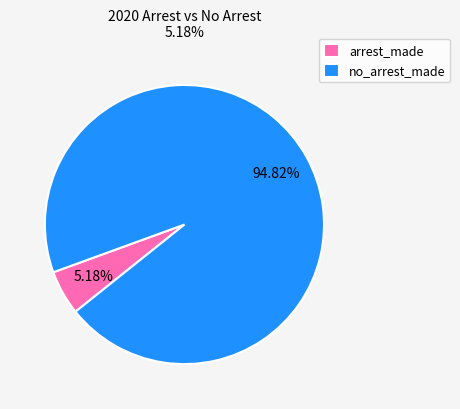

To the nearest percent, what is the difference between the largest and smallest slice percentages?

90%